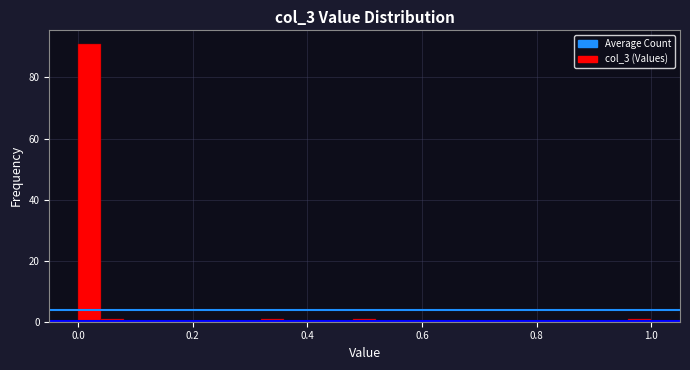

Around what value on the x-axis is the tallest bar? Give the approximate position of its centre, as read against the axis.

0.02